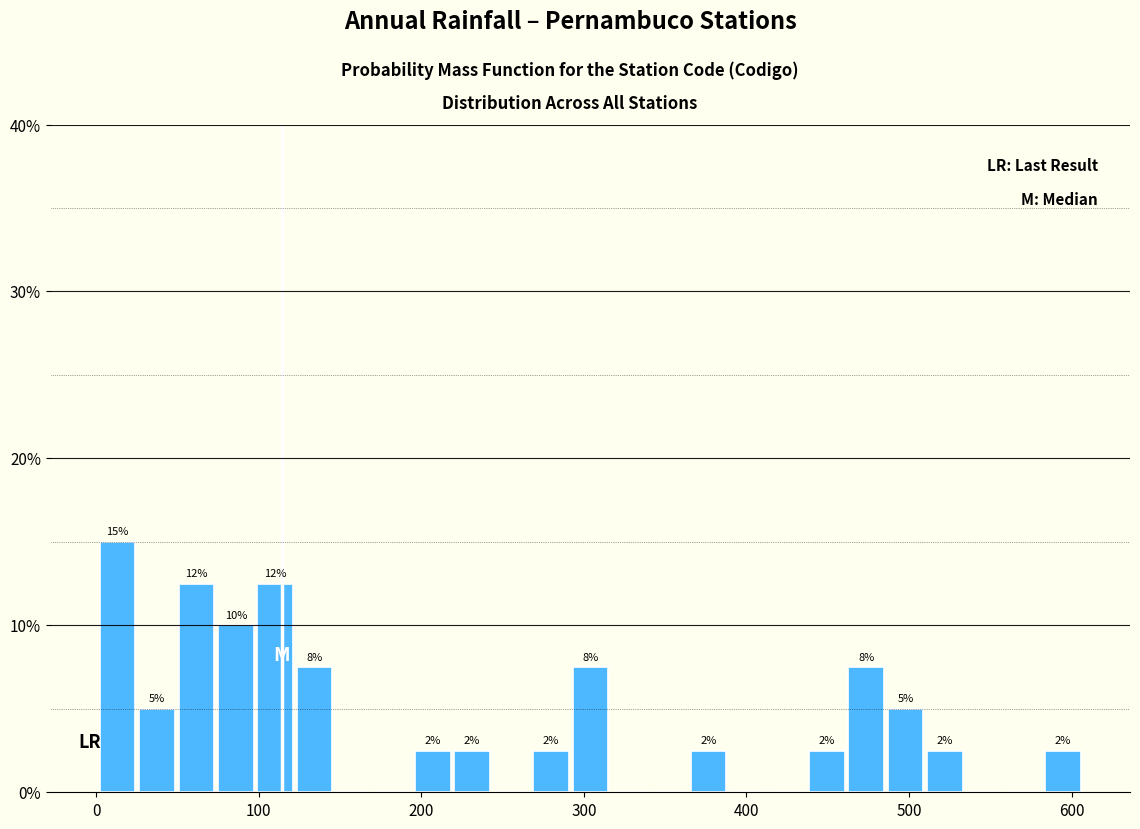

Around what value on the x-axis is the tallest bar? Give the approximate position of its centre, as read against the axis.

10